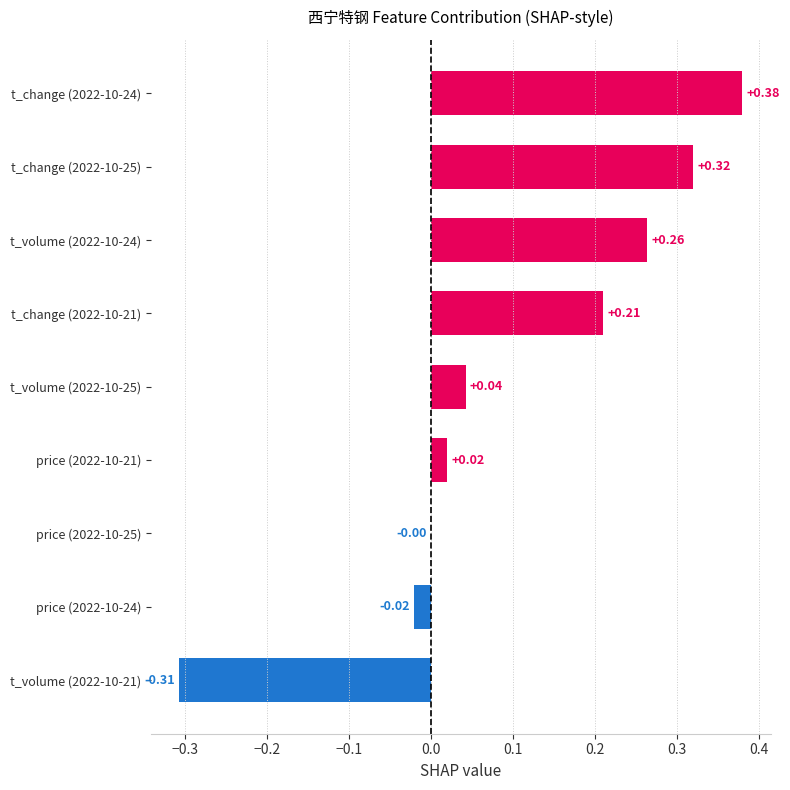

Between price (2022-10-25) and t_change (2022-10-21), which is larger?

t_change (2022-10-21)